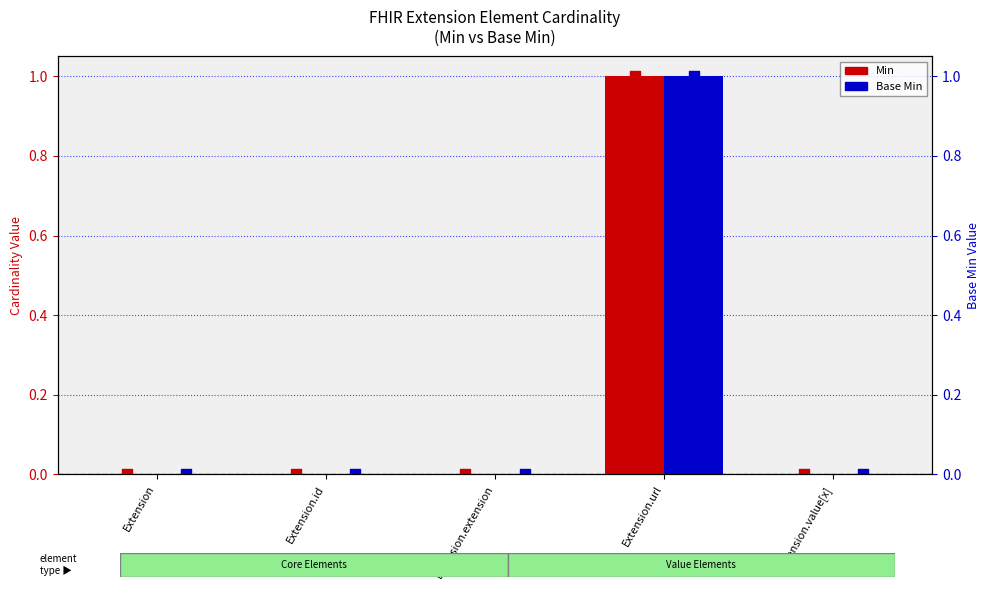

Which series has the largest total across all categories?

Min